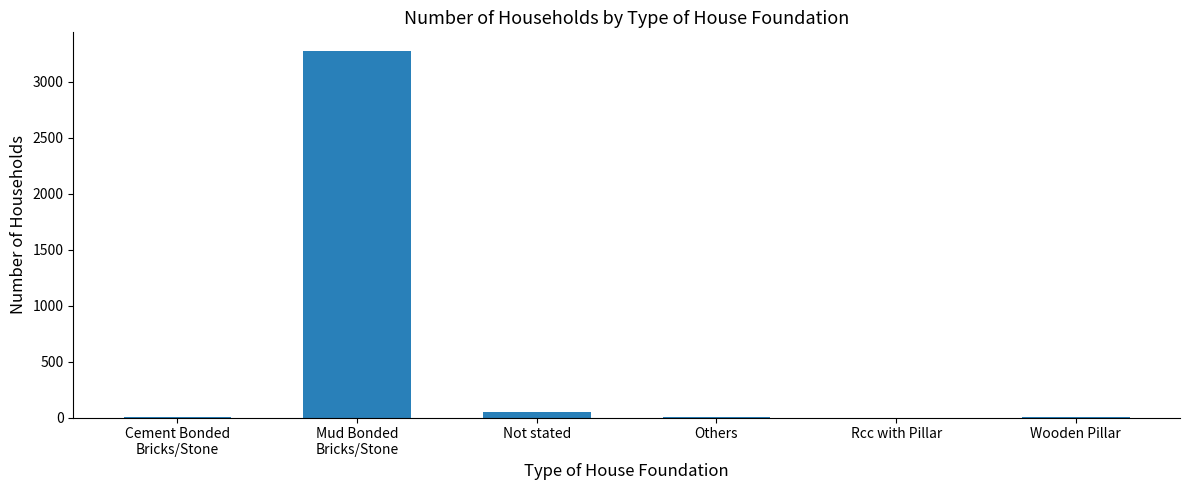

At which label does the data first exceed 2?

Mud Bonded
Bricks/Stone